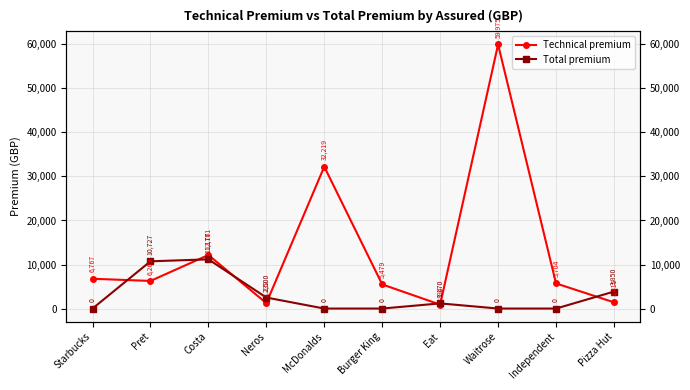

In Technical premium, how many points are lower than both neighbors (excluding endpoints)?

3